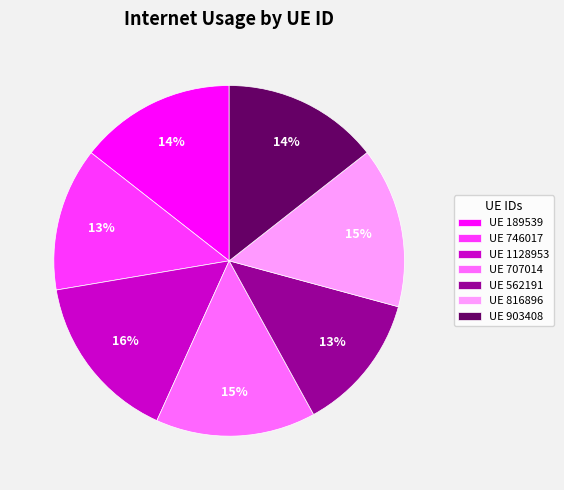

The UE 1128953 slice represents 16% of the pie. True or false?

True